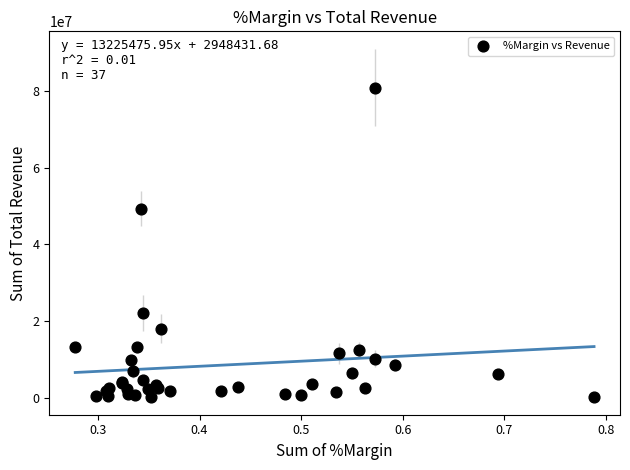

What Y value in the scatter plot is closest to 40521545?

49326900.0